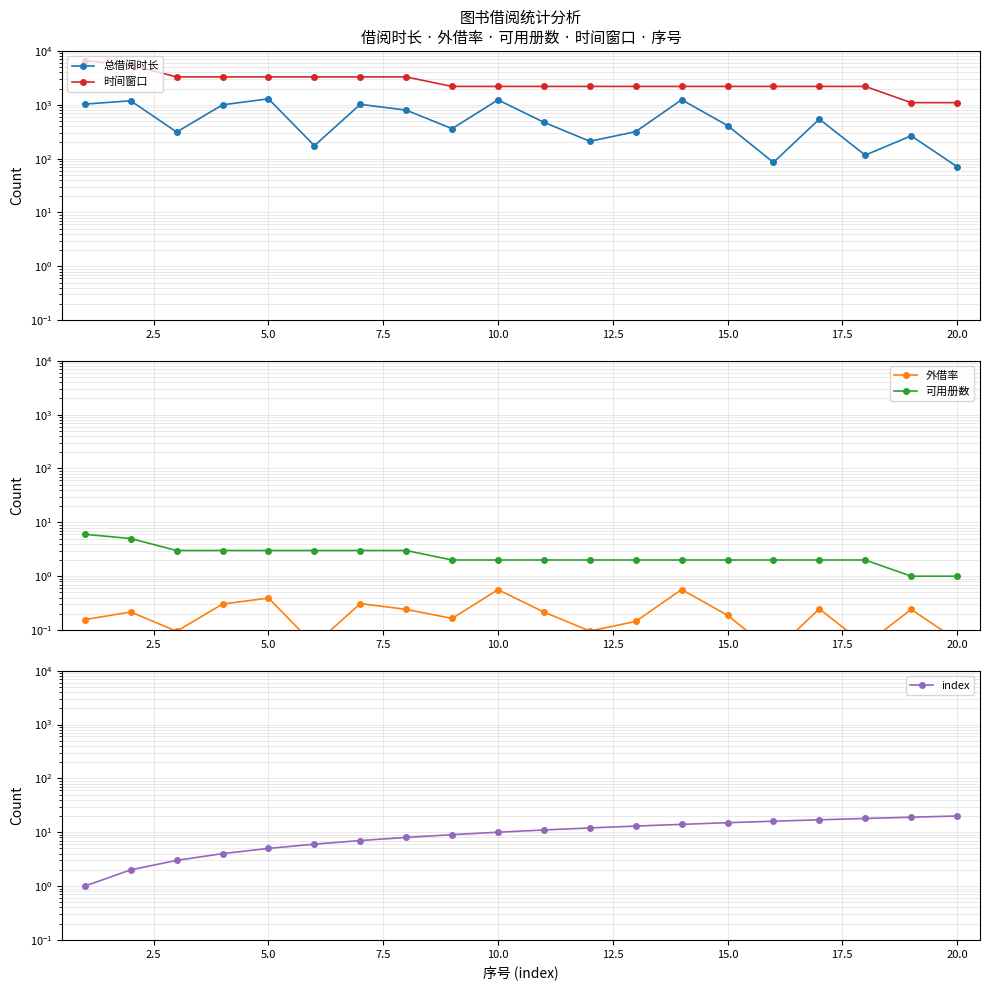

Is it true that 外借率 equals 0.3 at 15.0?

False